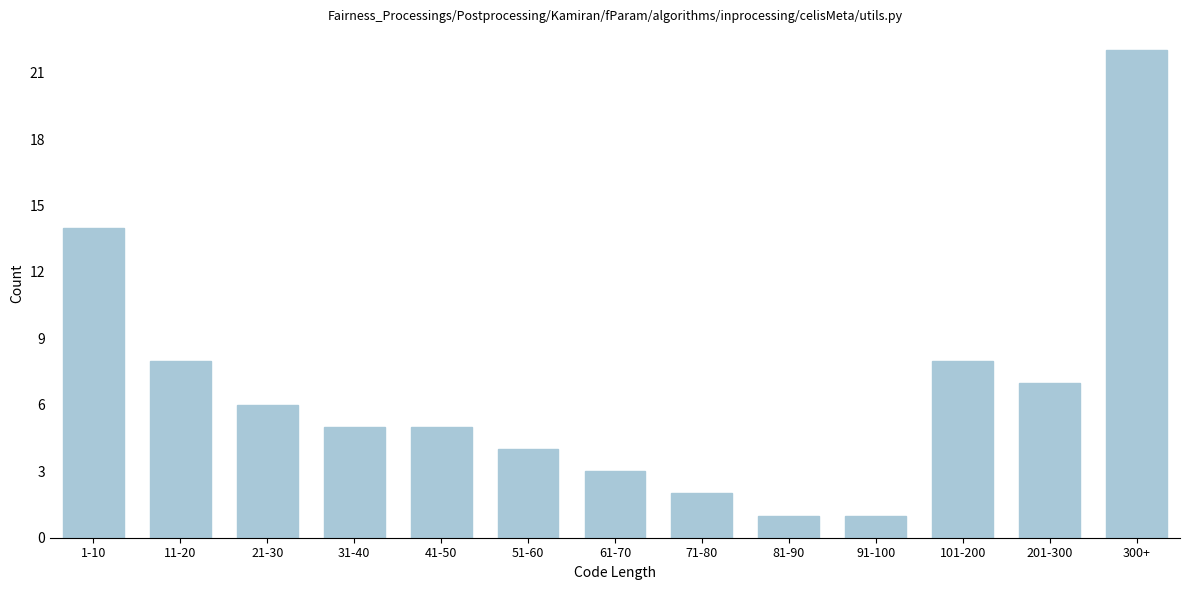

Reading left to right, extract all data points from this chart.

1-10=14	11-20=8	21-30=6	31-40=5	41-50=5	51-60=4	61-70=3	71-80=2	81-90=1	91-100=1	101-200=8	201-300=7	300+=22